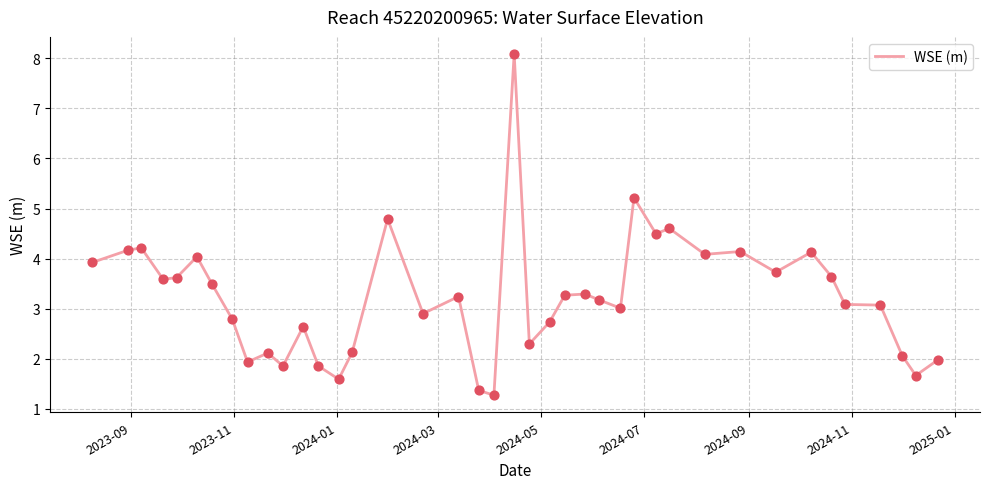

What is the difference between the maximum and minimum values?

6.8